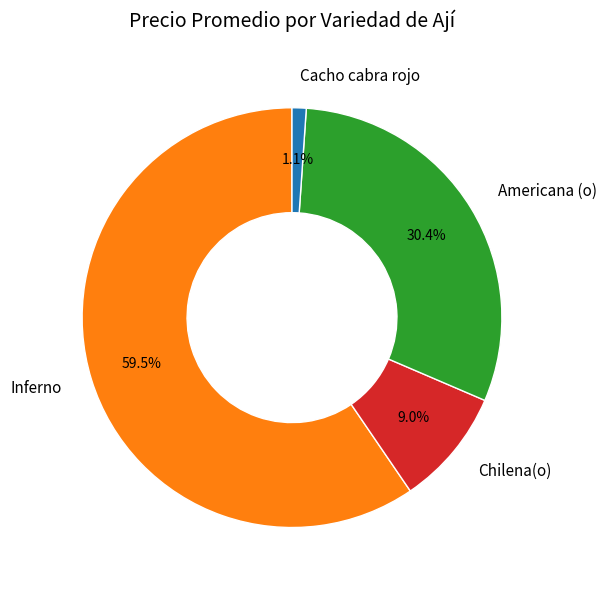

What is the ratio of the value at Chilena(o) to the value at Americana (o)?

0.3